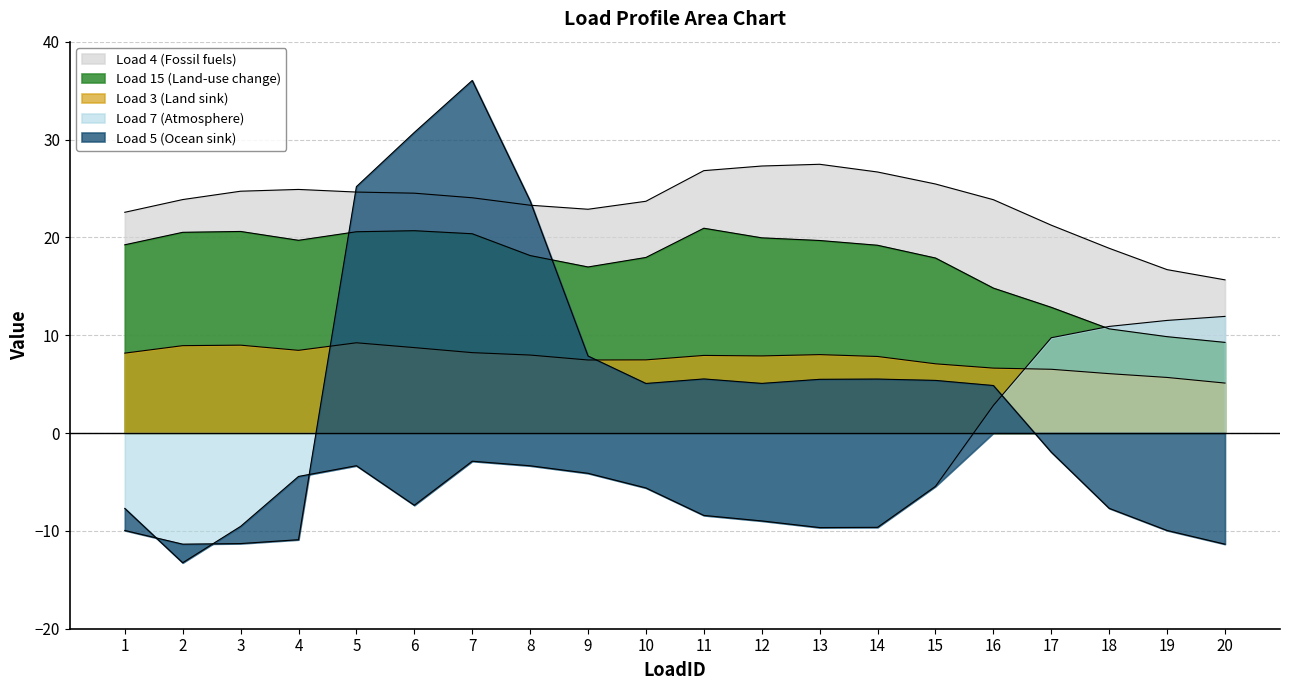

Reading right to left, transcribe all the data shown in this chart.

Load 4 (Fossil fuels): 20=15.7	19=16.7	18=18.9	17=21.2	16=23.8	15=25.5	14=26.7	13=27.5	12=27.3	11=26.8	10=23.7	9=22.9	8=23.3	7=24.0	6=24.5	5=24.6	4=24.9	3=24.7	2=23.9	1=22.6
Load 15 (Land-use change): 20=9.3	19=9.8	18=10.6	17=12.8	16=14.8	15=17.9	14=19.2	13=19.7	12=19.9	11=20.9	10=17.9	9=17.0	8=18.1	7=20.4	6=20.7	5=20.6	4=19.7	3=20.6	2=20.5	1=19.2
Load 3 (Land sink): 20=5.1	19=5.7	18=6.1	17=6.5	16=6.6	15=7.1	14=7.8	13=8.0	12=7.9	11=7.9	10=7.5	9=7.5	8=8.0	7=8.2	6=8.7	5=9.2	4=8.5	3=9.0	2=8.9	1=8.2
Load 7 (Atmosphere): 20=11.9	19=11.5	18=10.9	17=9.7	16=2.8	15=-5.4	14=-9.6	13=-9.7	12=-9.0	11=-8.4	10=-5.6	9=-4.1	8=-3.3	7=-2.9	6=-7.4	5=-3.3	4=-4.4	3=-9.5	2=-13.3	1=-7.7
Load 5 (Ocean sink): 20=-11.4	19=-10.0	18=-7.7	17=-2.0	16=4.9	15=5.4	14=5.5	13=5.5	12=5.1	11=5.5	10=5.1	9=7.9	8=23.7	7=36.0	6=30.7	5=25.2	4=-10.9	3=-11.3	2=-11.4	1=-10.0